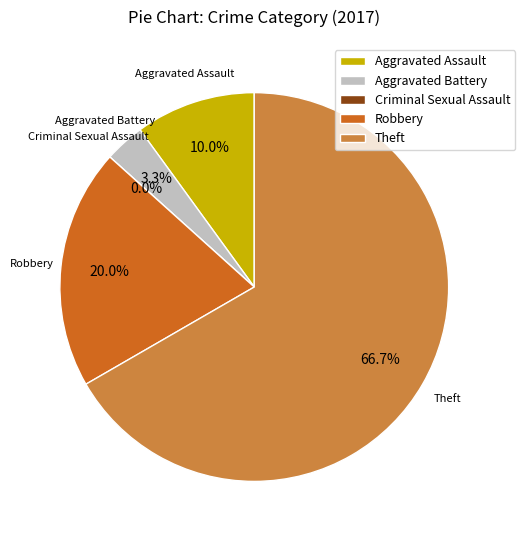

Which has a higher value, Aggravated Battery or Aggravated Assault?

Aggravated Assault